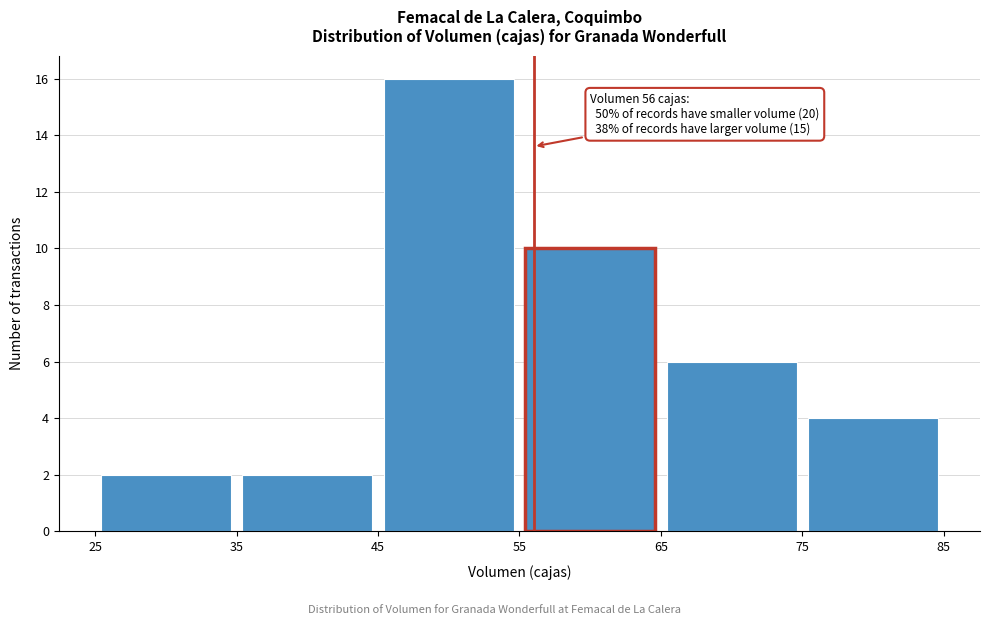

Which range on the x-axis has the tallest bar?

45 to 55